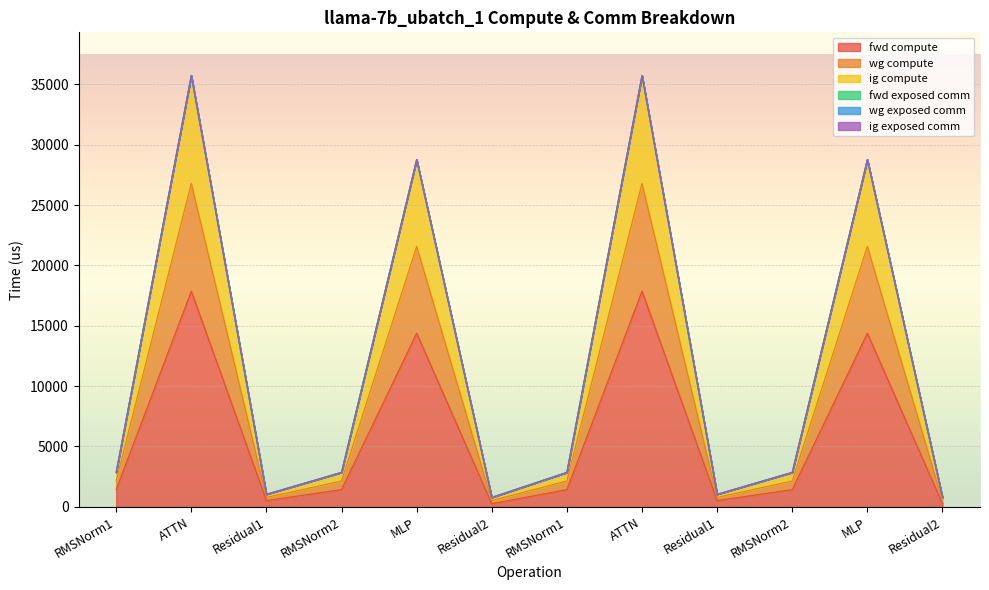

Does the chart display data point markers on the line(s)?

No